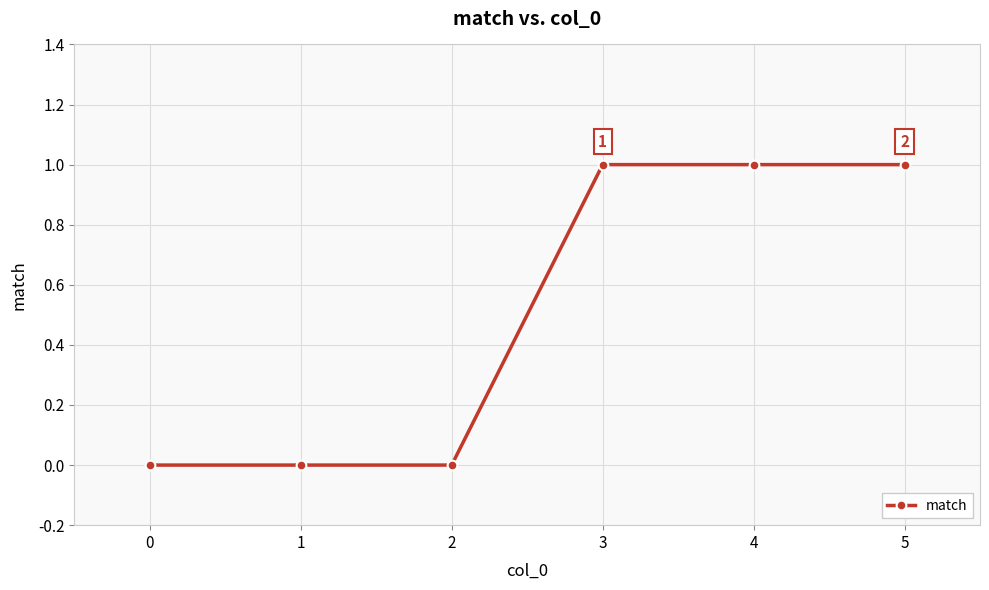

Between 4 and 2, which is larger?

4